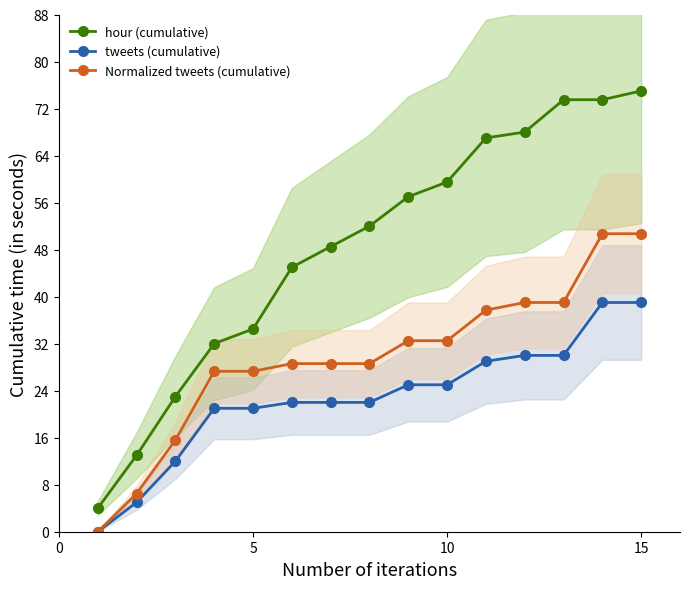

Reading left to right, transcribe all the data shown in this chart.

hour (cumulative): 4.0	13.0	23.0	32.0	34.5	45.0	48.5	52.0	57.0	59.5	67.0	68.0	73.5	73.5	75.0
tweets (cumulative): 0.0	5.0	12.0	21.0	21.0	22.0	22.0	22.0	25.0	25.0	29.0	30.0	30.0	39.0	39.0
Normalized tweets (cumulative): 0.0	6.5	15.6	27.3	27.3	28.6	28.6	28.6	32.5	32.5	37.7	39.0	39.0	50.7	50.7